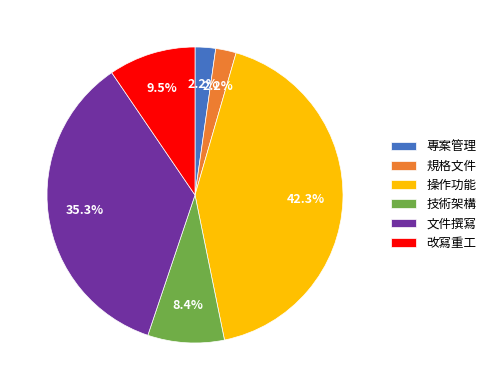

Is 技術架構 the majority of the pie?

No